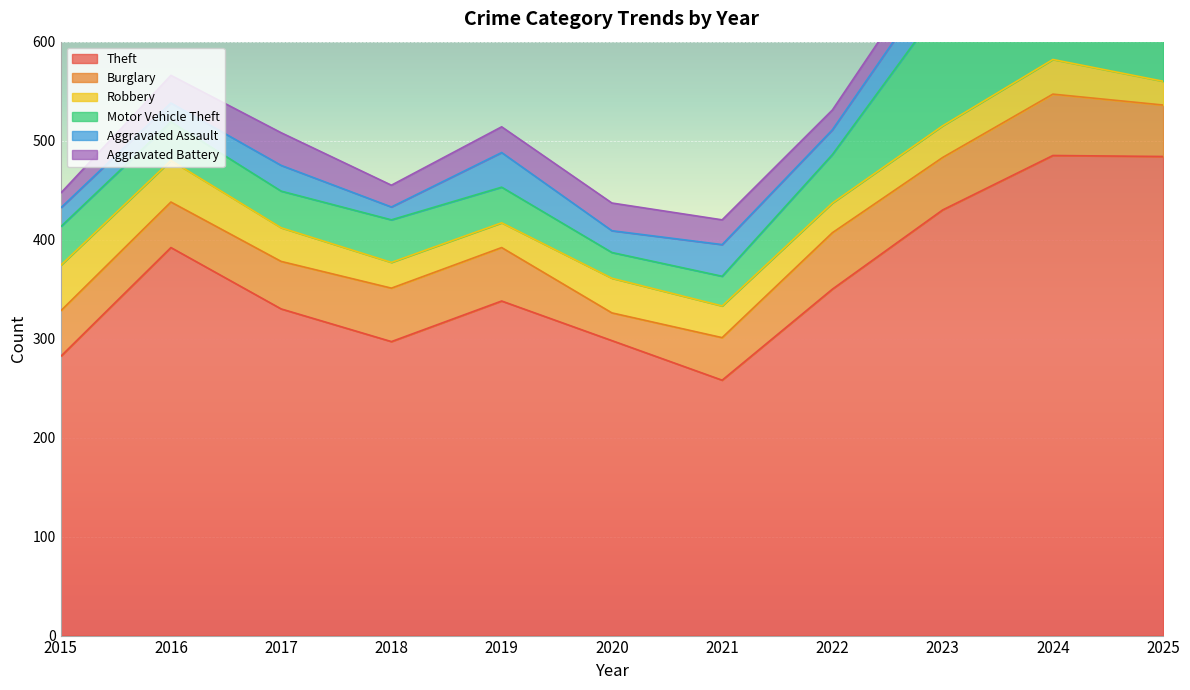

True or false: Motor Vehicle Theft has a value of 123 at 2023.

True